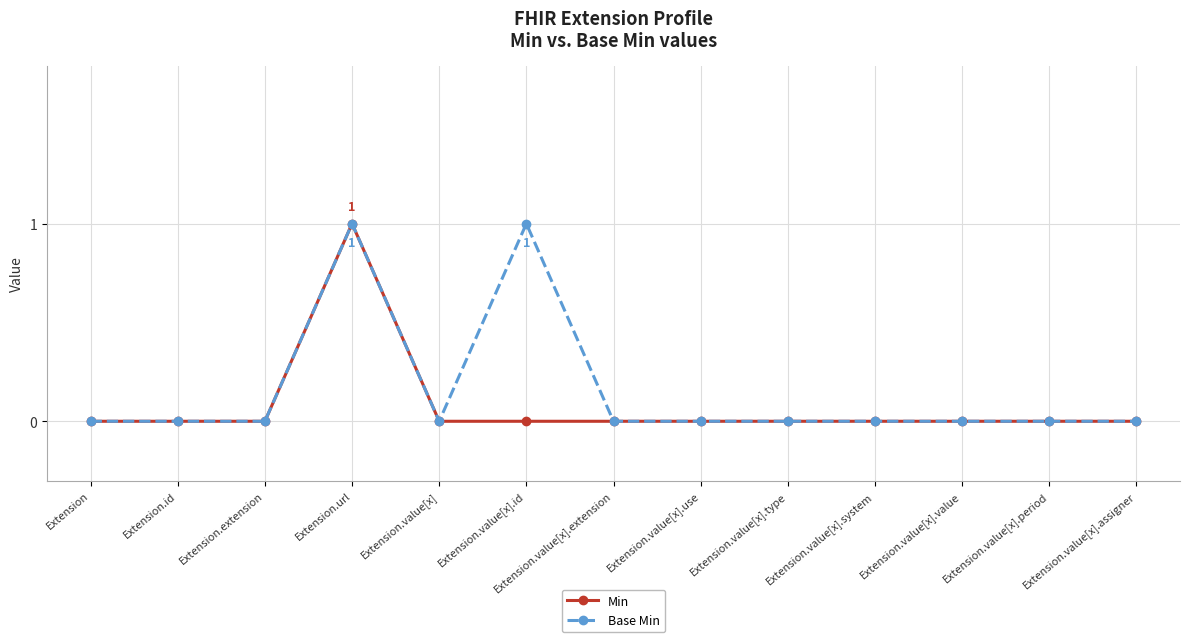

Is this an area chart (filled region under the line)?

No